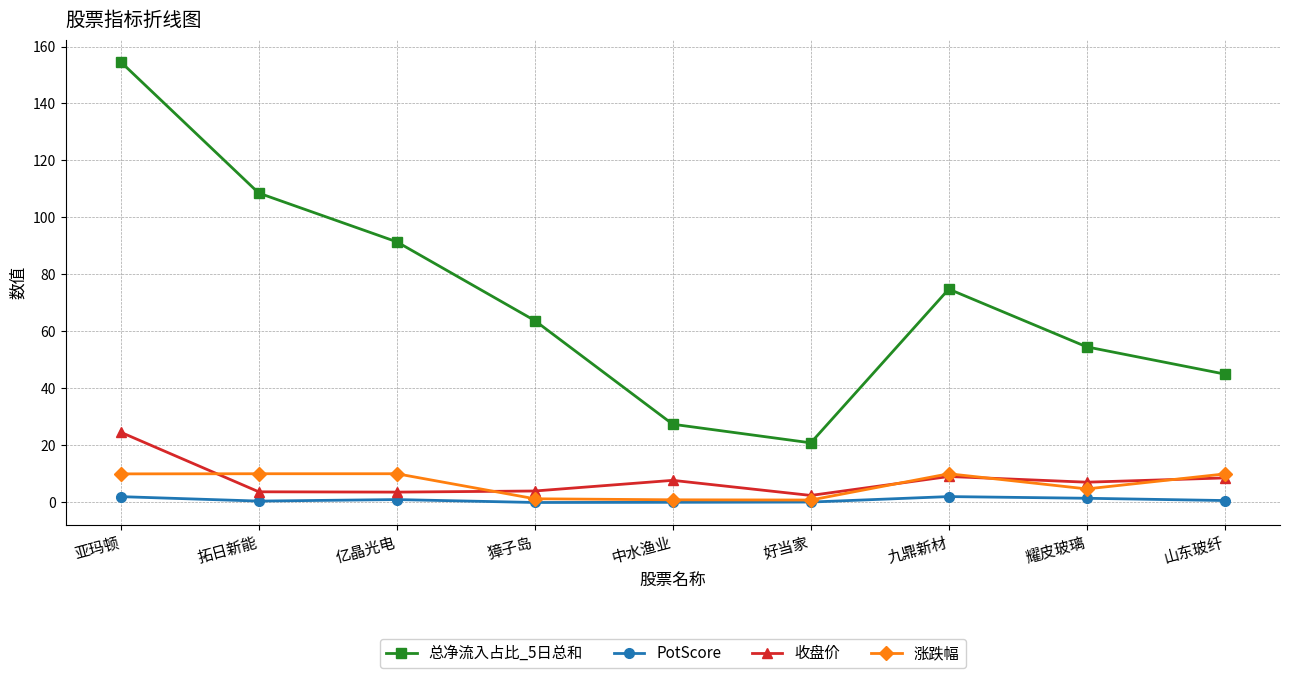

True or false: 涨跌幅 and 收盘价 intersect in this chart.

True